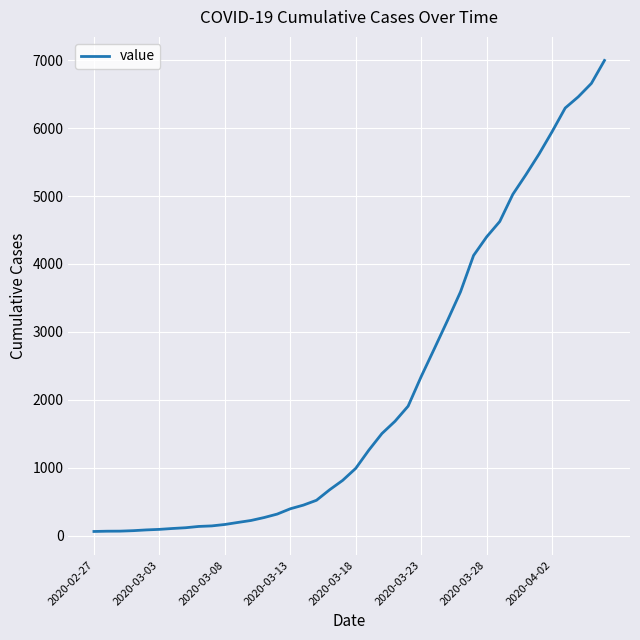

What is the greatest value displayed?

6995